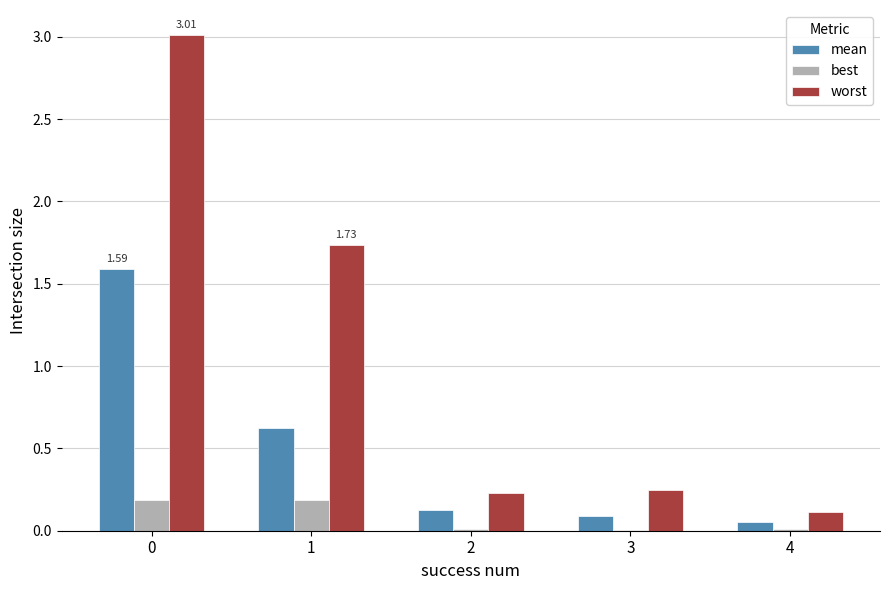

Which series has the largest total across all categories?

worst